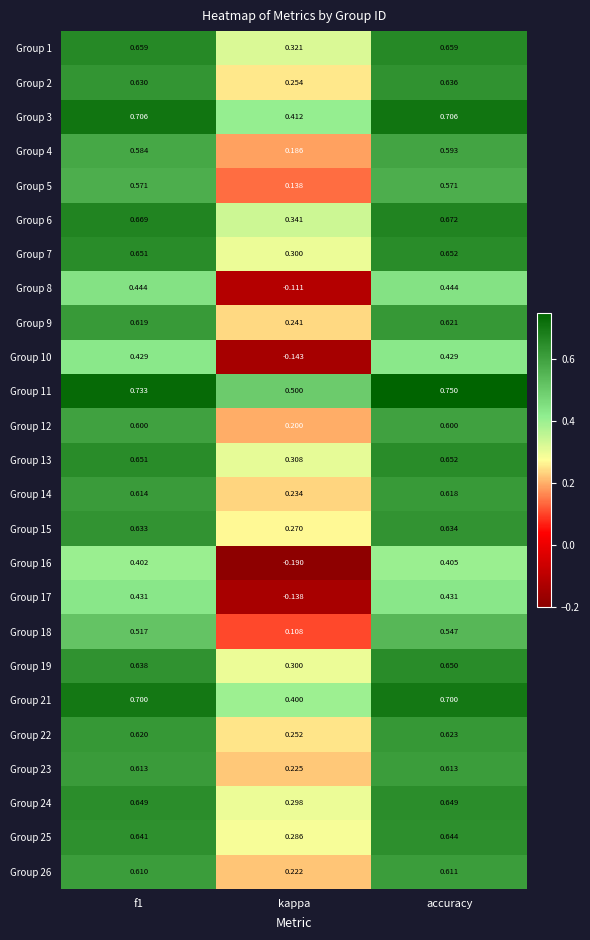

At which category is the sum across all series the highest?

accuracy